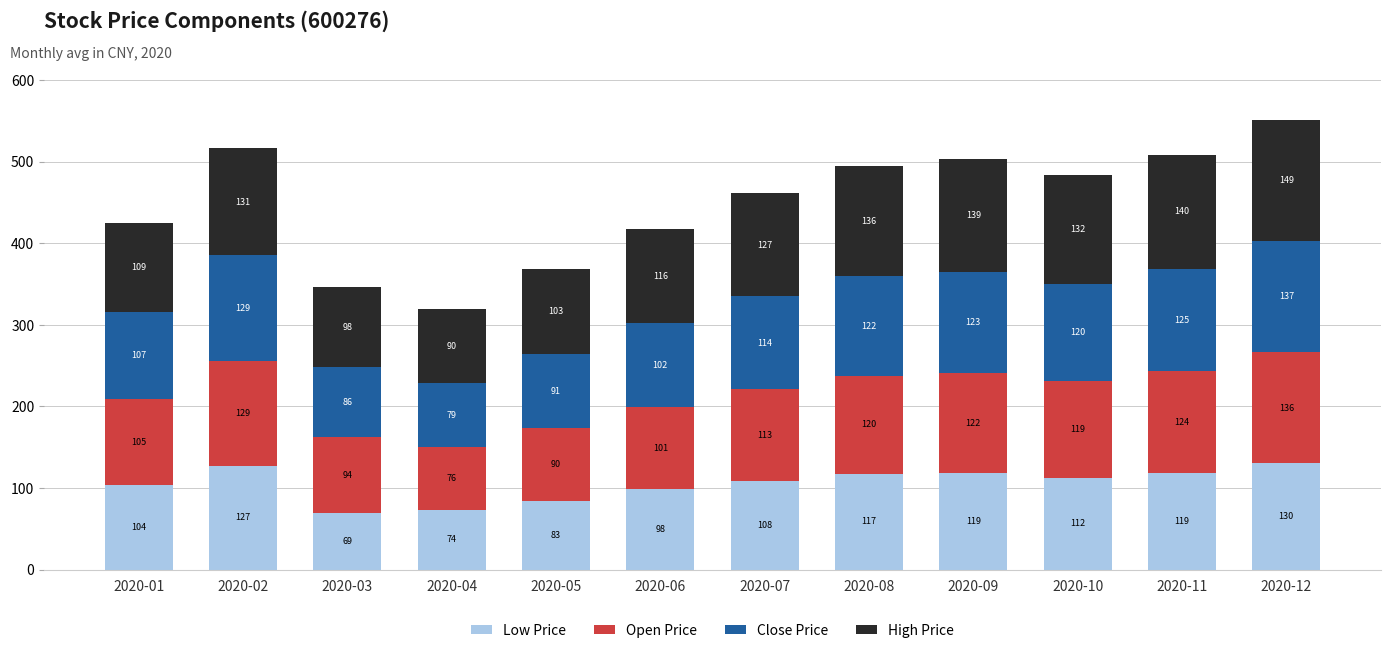

Where is Low Price nearest to the value 99?

2020-06